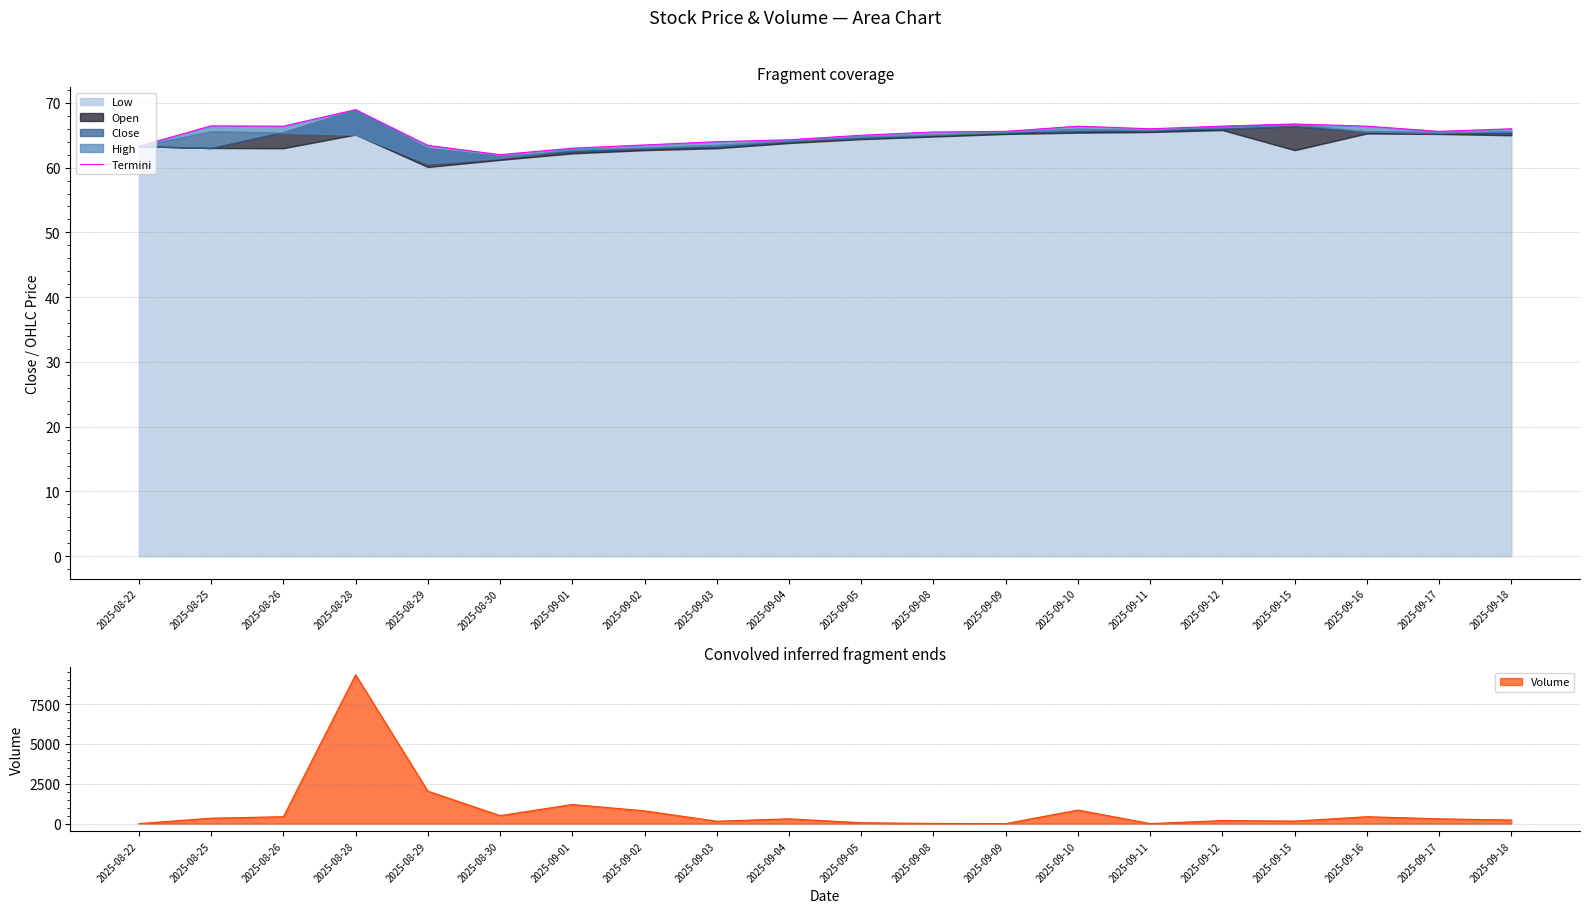

List the labels in order of value, smallest first.

2025-08-30, 2025-09-01, 2025-08-22, 2025-08-29, 2025-09-02, 2025-09-03, 2025-09-04, 2025-09-05, 2025-09-08, 2025-09-09, 2025-09-17, 2025-09-11, 2025-09-18, 2025-08-26, 2025-09-10, 2025-09-12, 2025-09-16, 2025-08-25, 2025-09-15, 2025-08-28